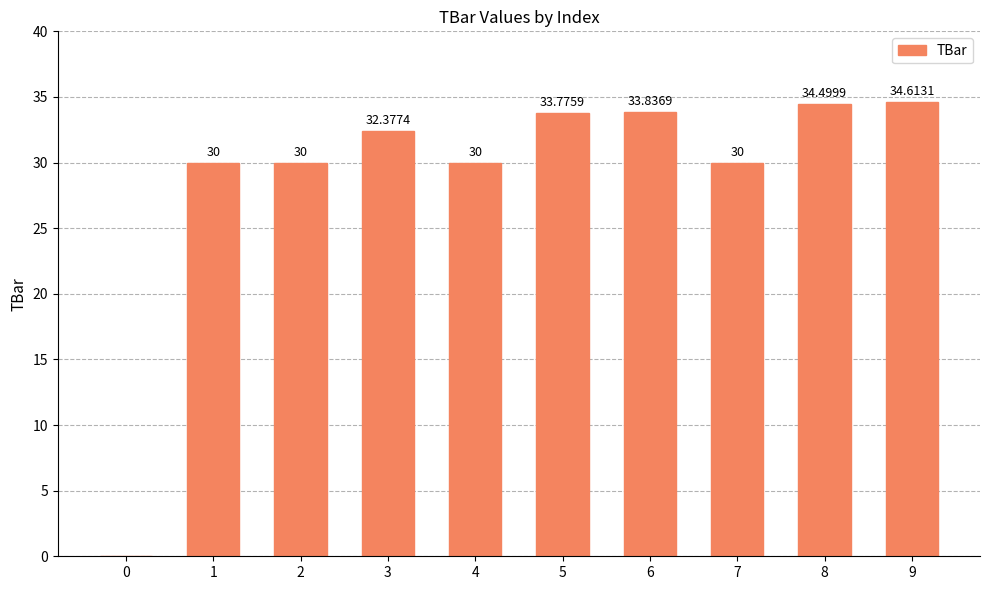

What is the sum of the values at 0 and 1?

30.0